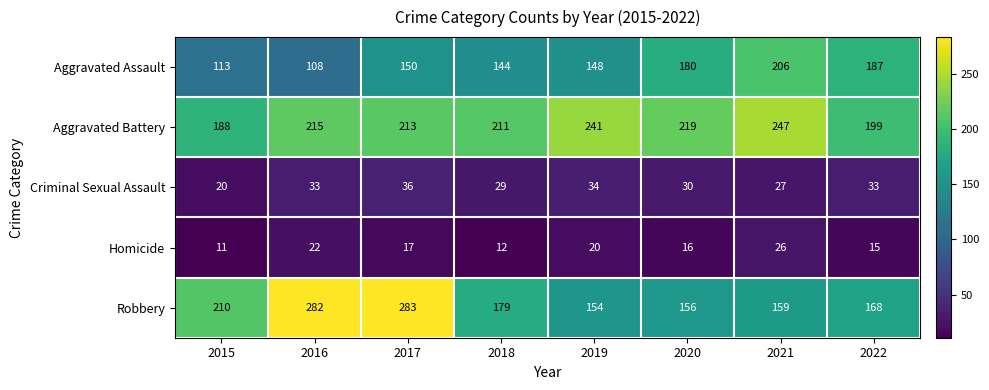

True or false: Homicide has a value of 22 at 2016.

True